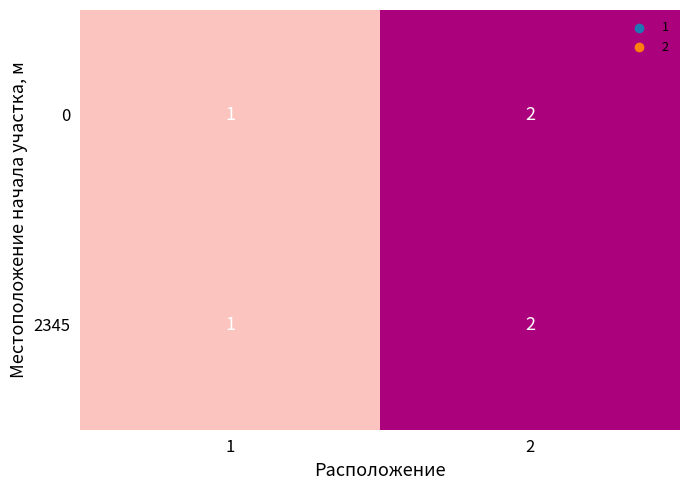

List the labels in order of 2345 value, smallest first.

1, 2